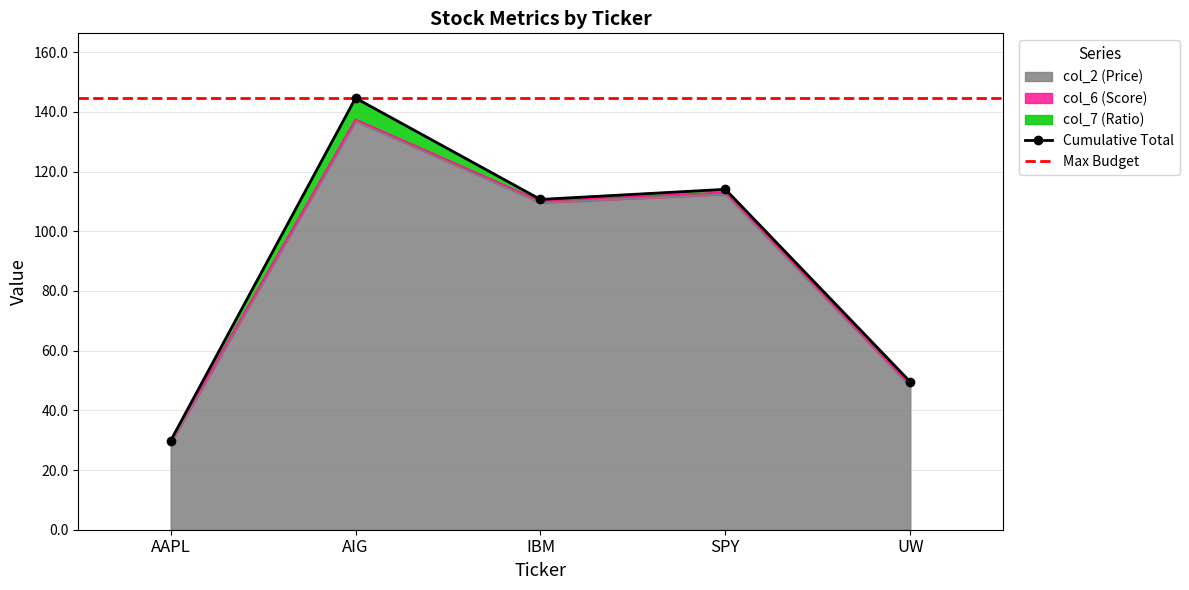

What is the label of the 4th point from the left?

SPY